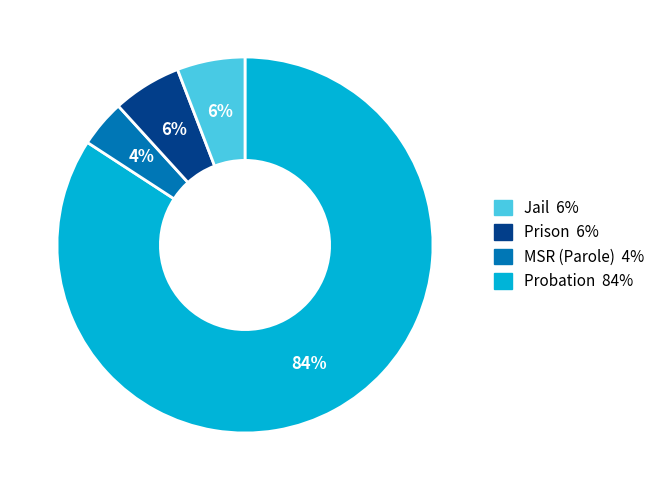

To the nearest percent, what is the average slice percentage?

25%